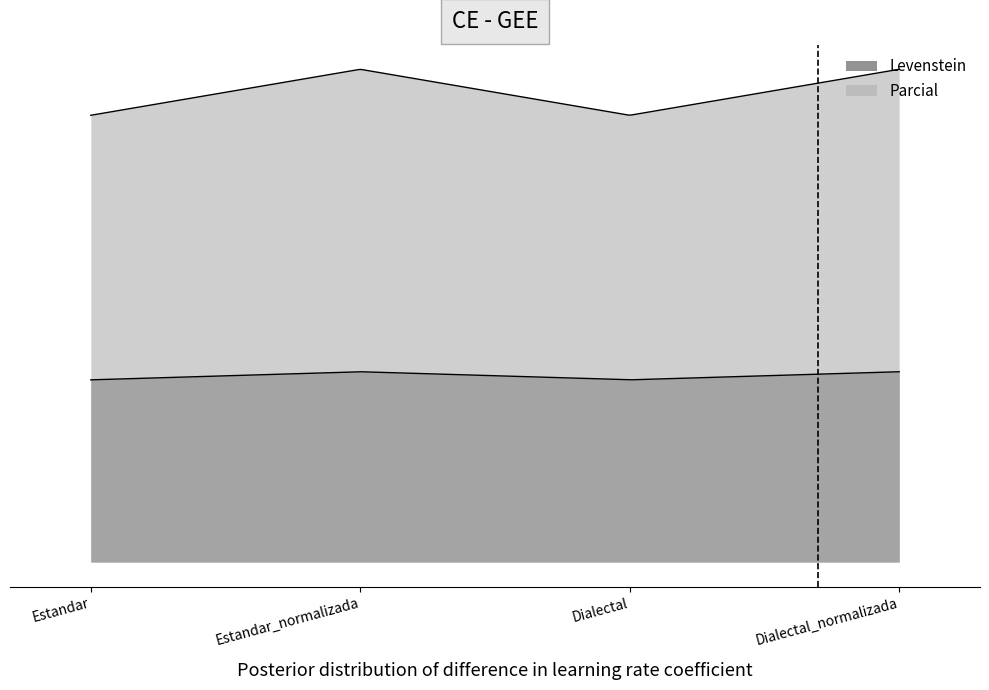

What is the label of the 1st point from the right?

Dialectal_normalizada